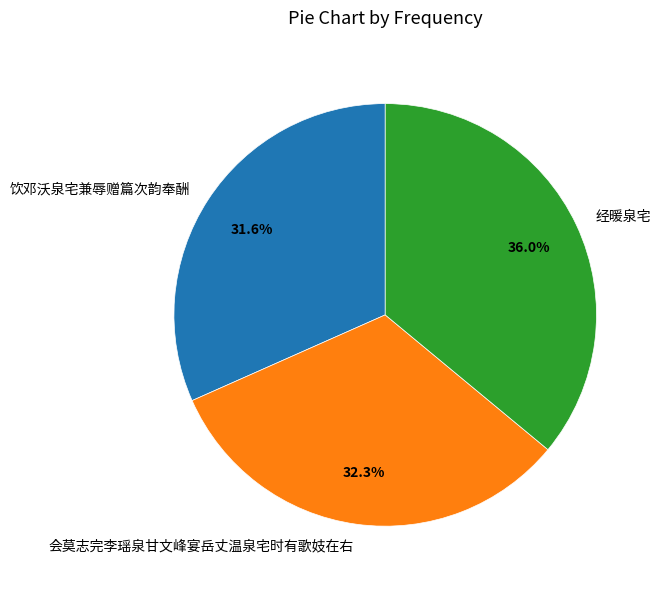

To the nearest percent, what is the average slice percentage?

33%